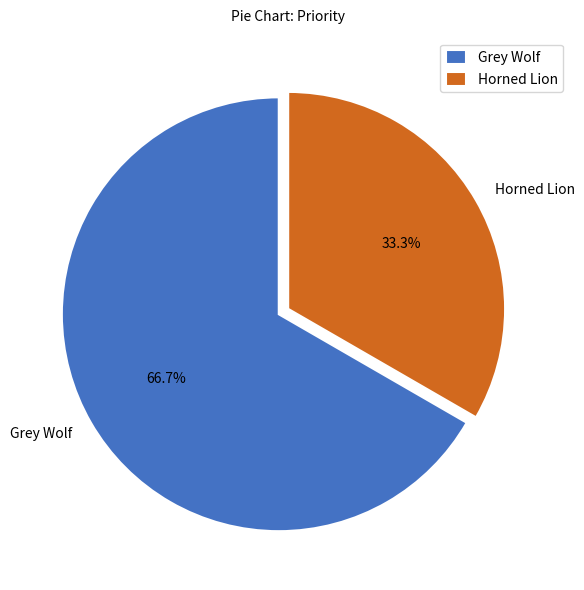

Is it true that Grey Wolf is 67% of the pie?

True